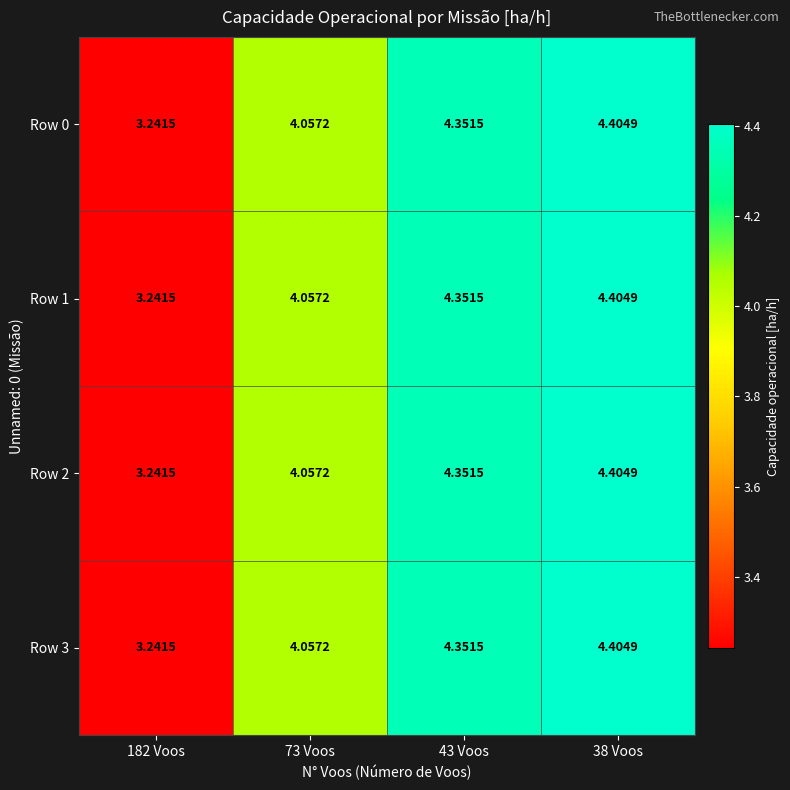

Is the value of Row 0 at 182 Voos greater than the value of Row 3 at 38 Voos?

No